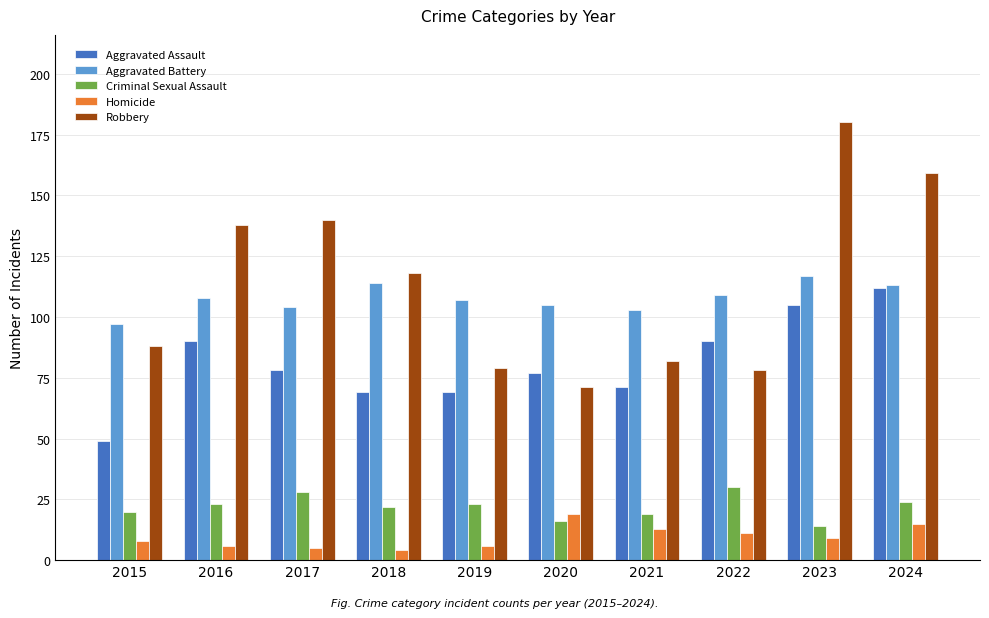

What is the spread (max minus min) of values at 2019?

101